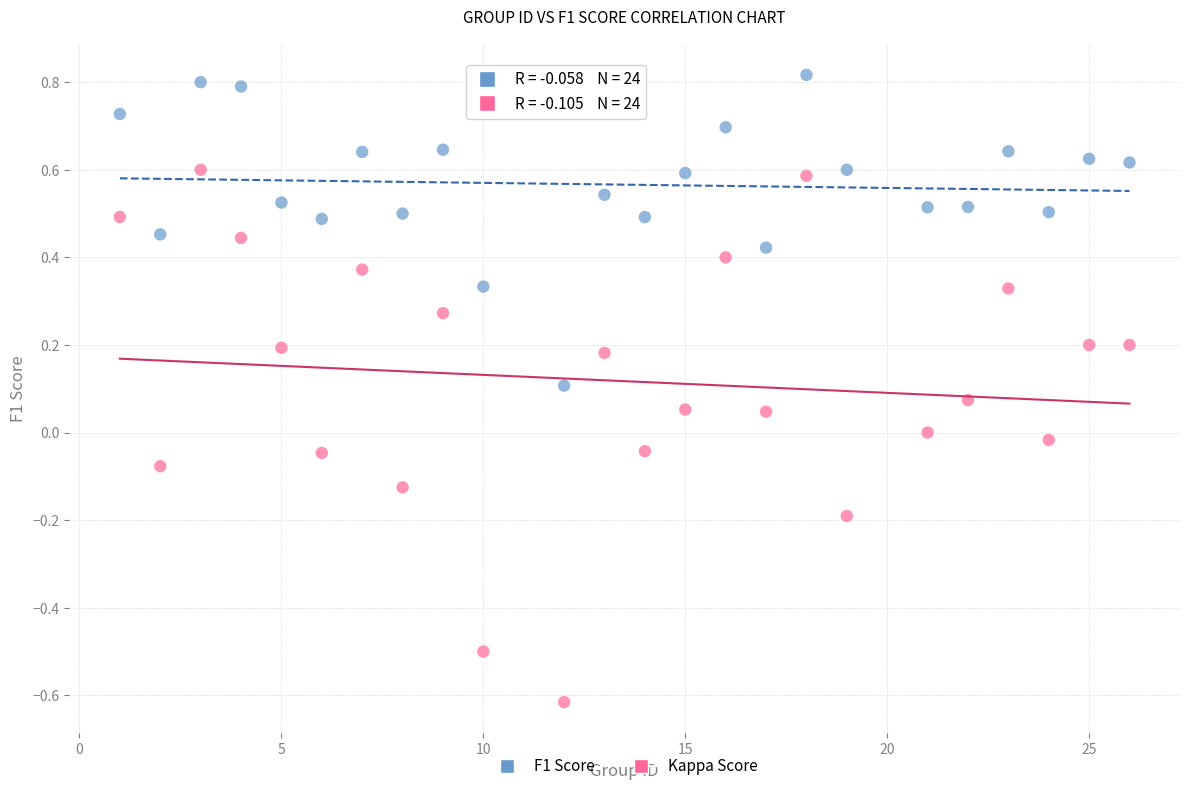

Which series has the widest spread of Y values?

Kappa Score